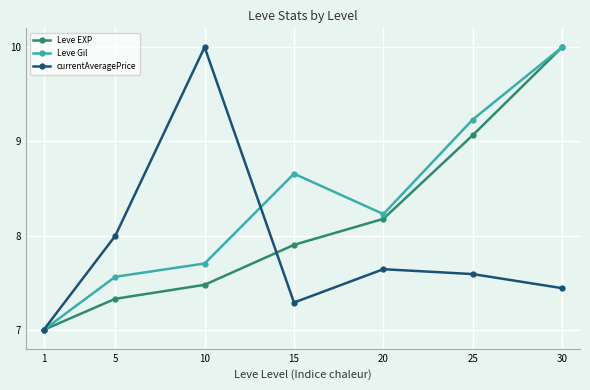

Between 20 and 30, which series saw the biggest shift?

Leve EXP